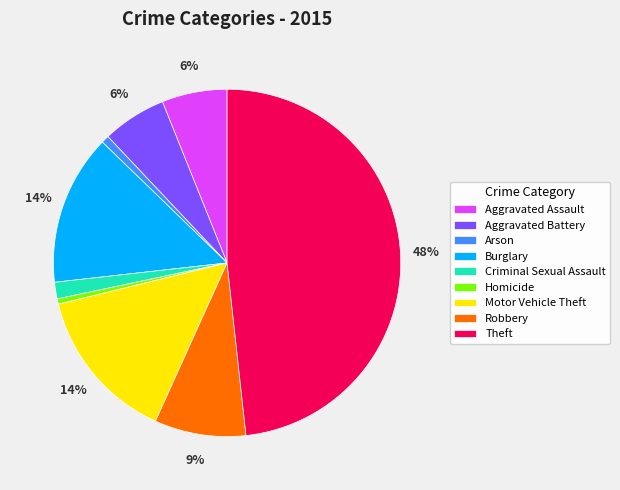

To the nearest percent, what is the average slice percentage?

11%